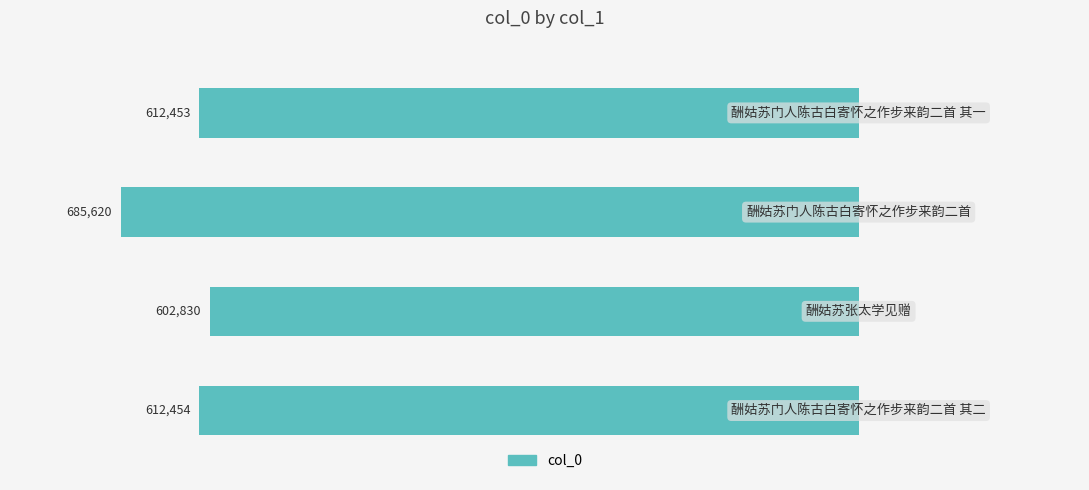

Does the chart contain any negative values?

Yes